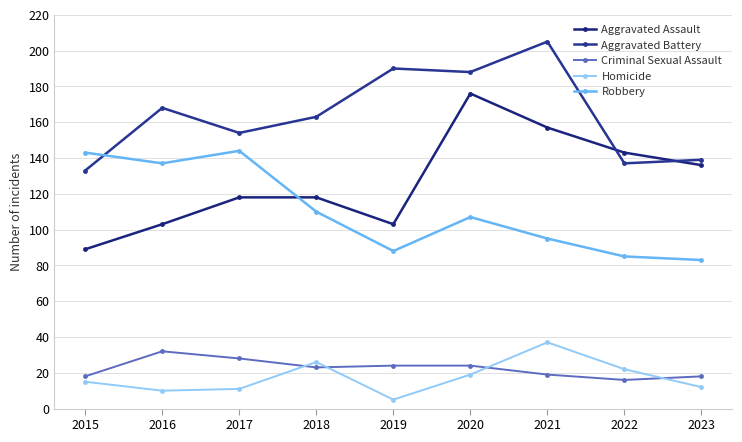

The value of Robbery at 2022 is 38. True or false?

False